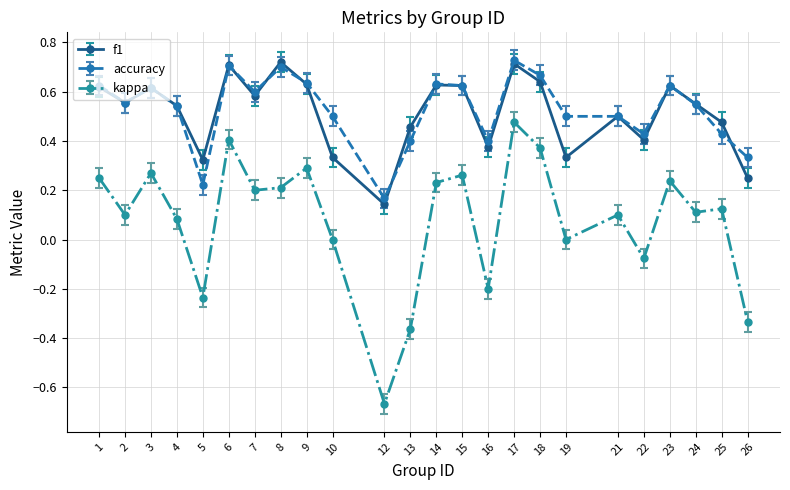

Where is the first local minimum for accuracy?

2